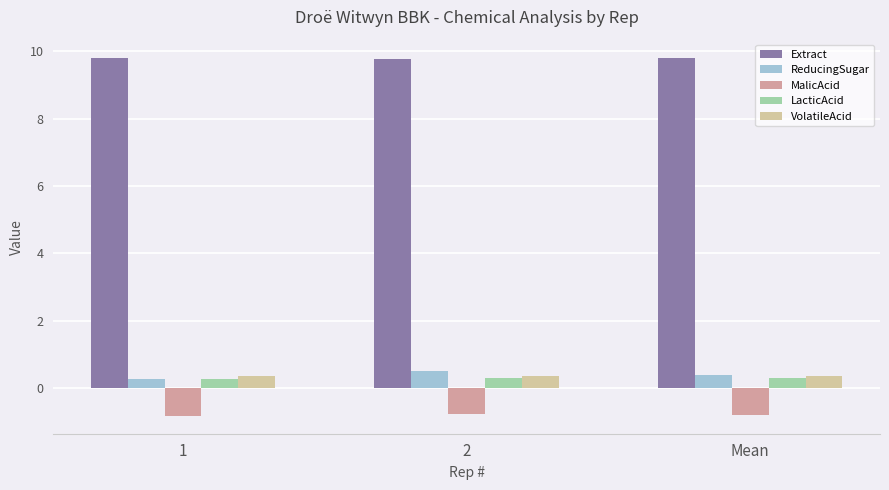

How many categories are shown in the chart?

3